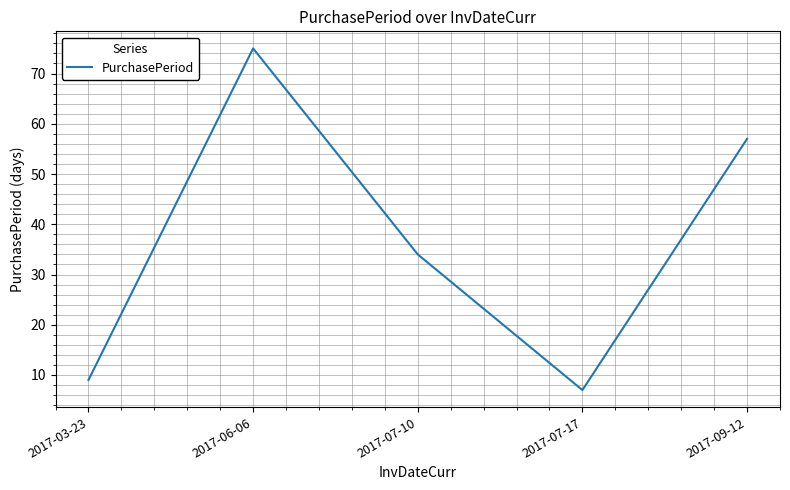

Rank the categories by value from highest to lowest.

2017-06-06, 2017-09-12, 2017-07-10, 2017-03-23, 2017-07-17